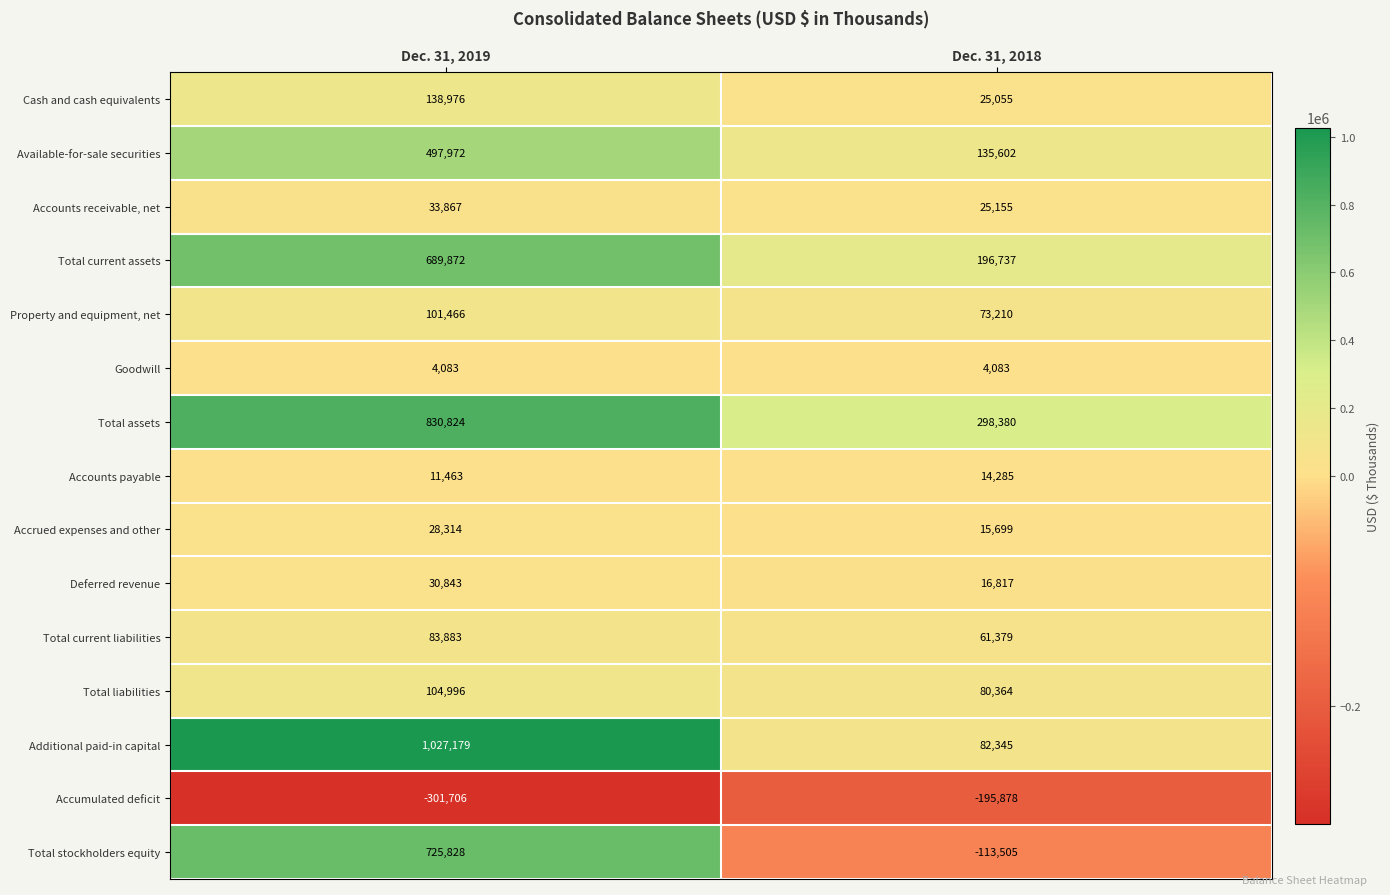

What is the spread (max minus min) of values at Dec. 31, 2018?

494258